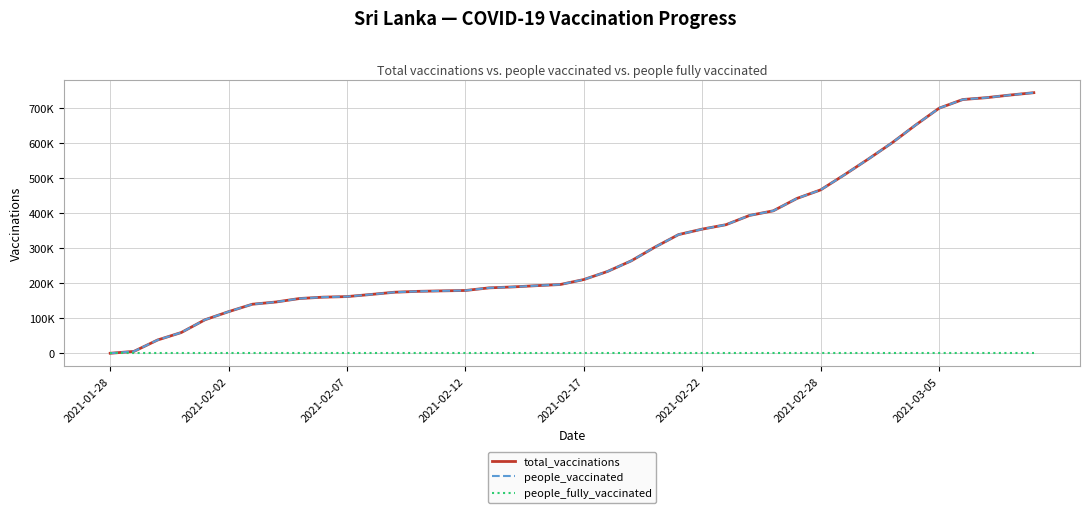

Is this an area chart (filled region under the line)?

No